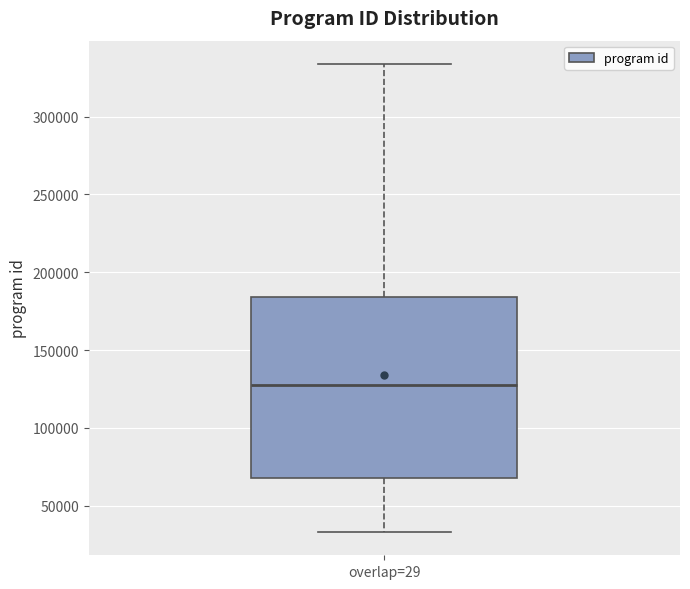

Read this box plot against the y-axis: the position of the median line, the range covered by the box, and the ends of both whiskers. The values are not printed on the chart, so give them approximately, as read against the axis.

median 130000, box 70000 to 185000, whiskers 35000 to 335000